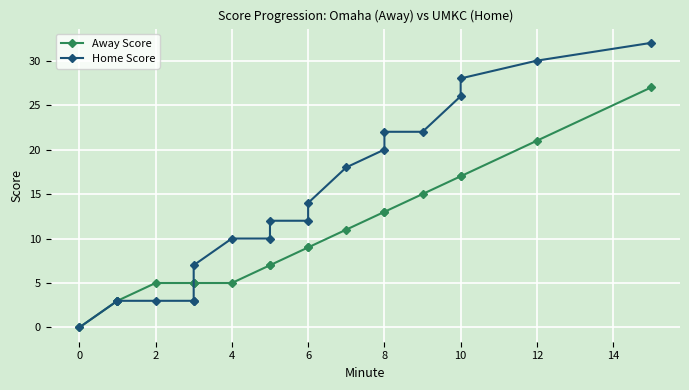

List the series in order of their overall mean, highest first.

Home Score, Away Score